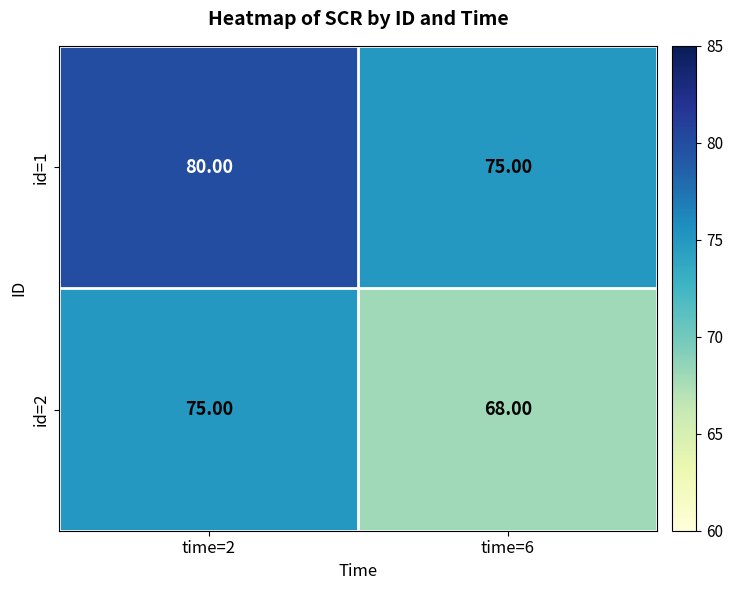

What is the difference between the highest and lowest values at time=6?

7